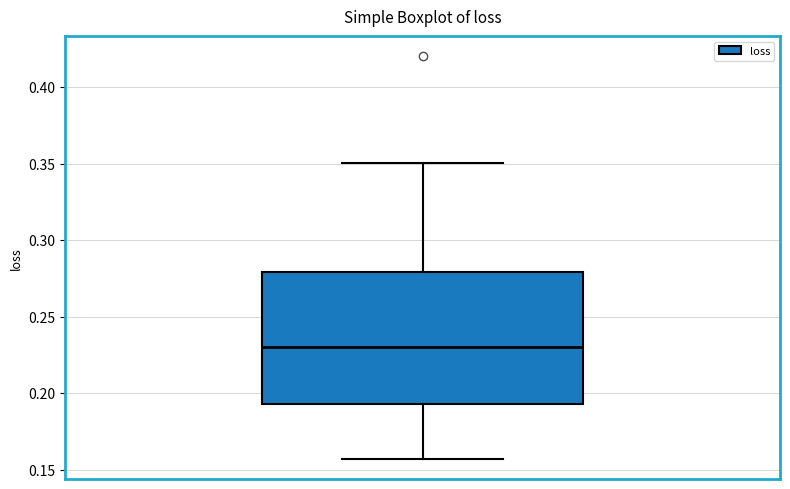

Where does the upper whisker of the box end on the y-axis? The values are not printed on the chart, so give them approximately, as read against the axis.

0.350